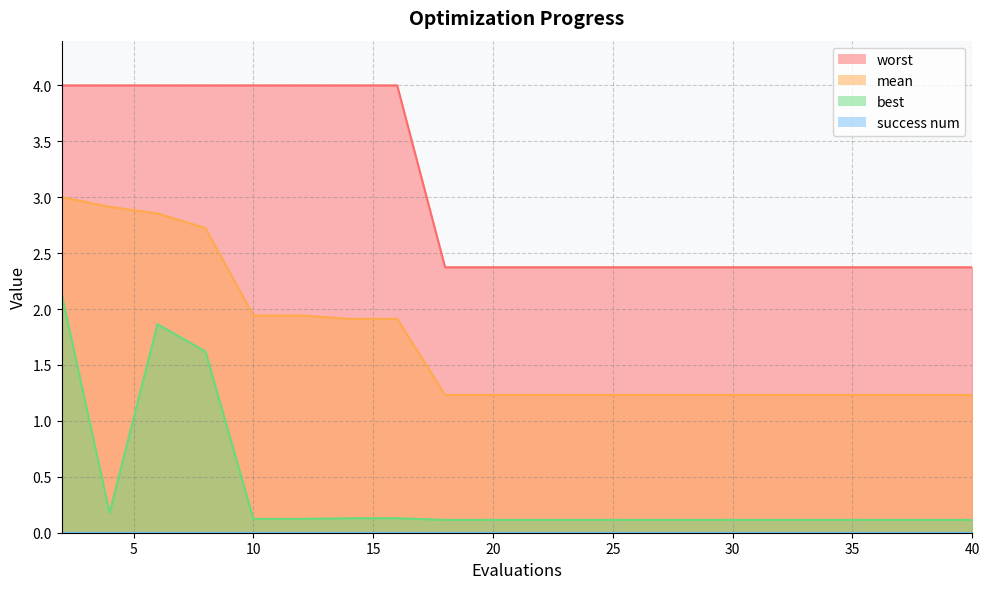

What is the total value across all series at 24?

3.7